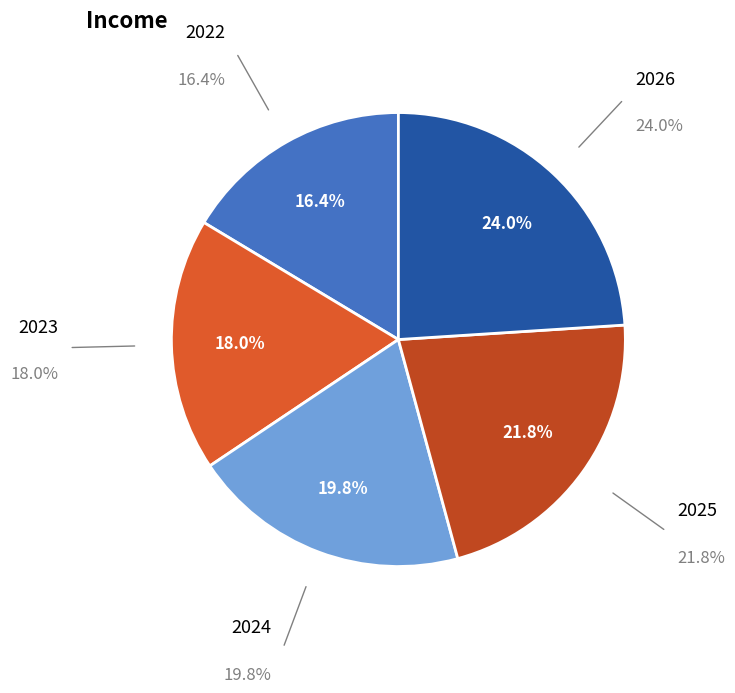

What is the smallest slice in the pie chart?

2022